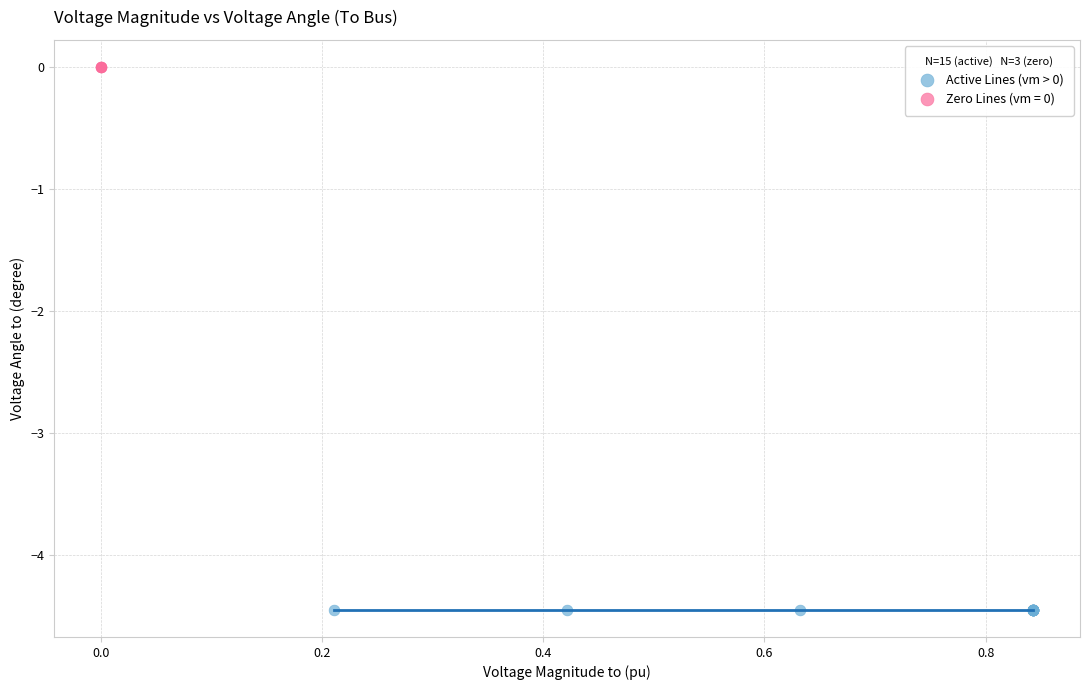

Which series contains the highest Y value?

Zero Lines (vm = 0)